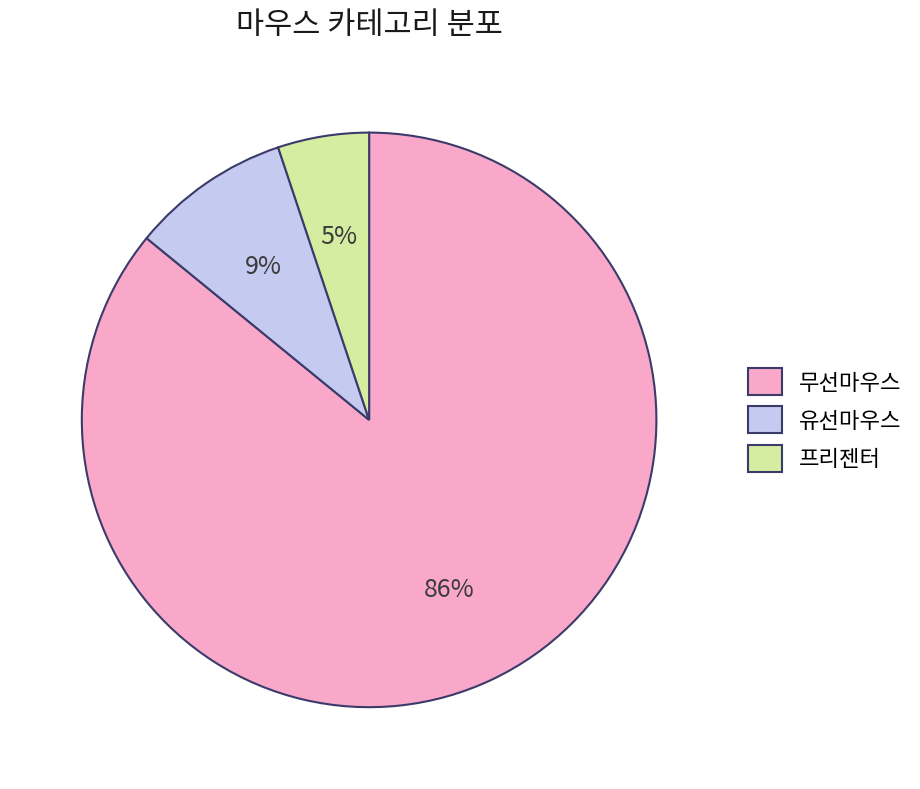

The 유선마우스 slice represents 9% of the pie. True or false?

True